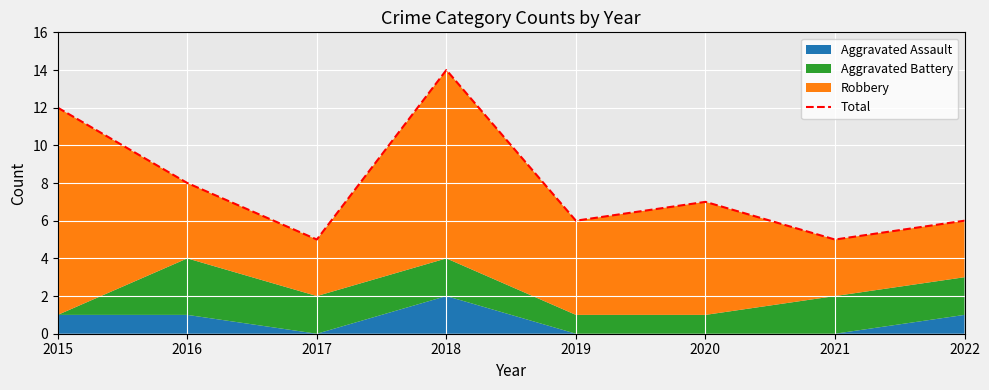

Is it true that the value at 2018 is 14?

True